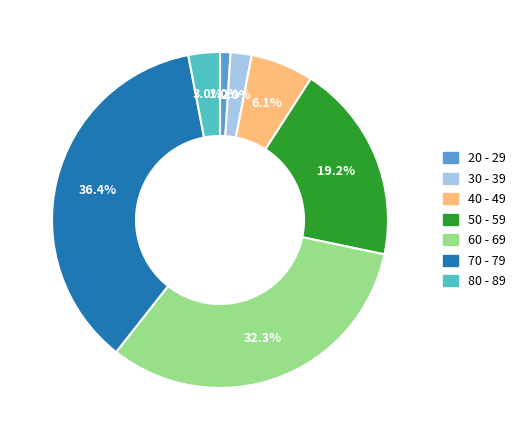

The 60 - 69 slice represents 47% of the pie. True or false?

False